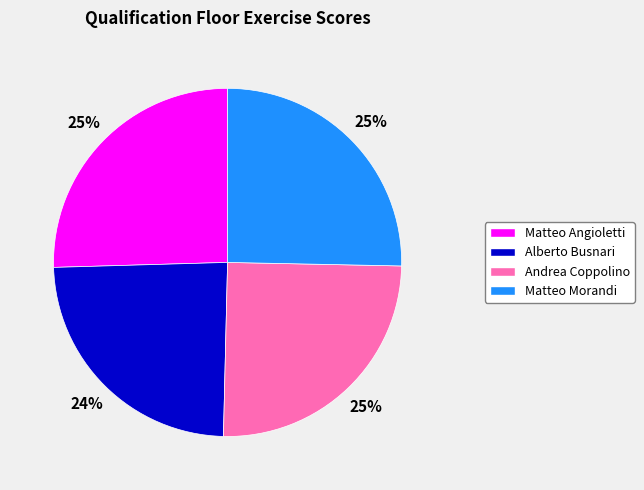

To the nearest percent, what portion does Andrea Coppolino represent?

25%